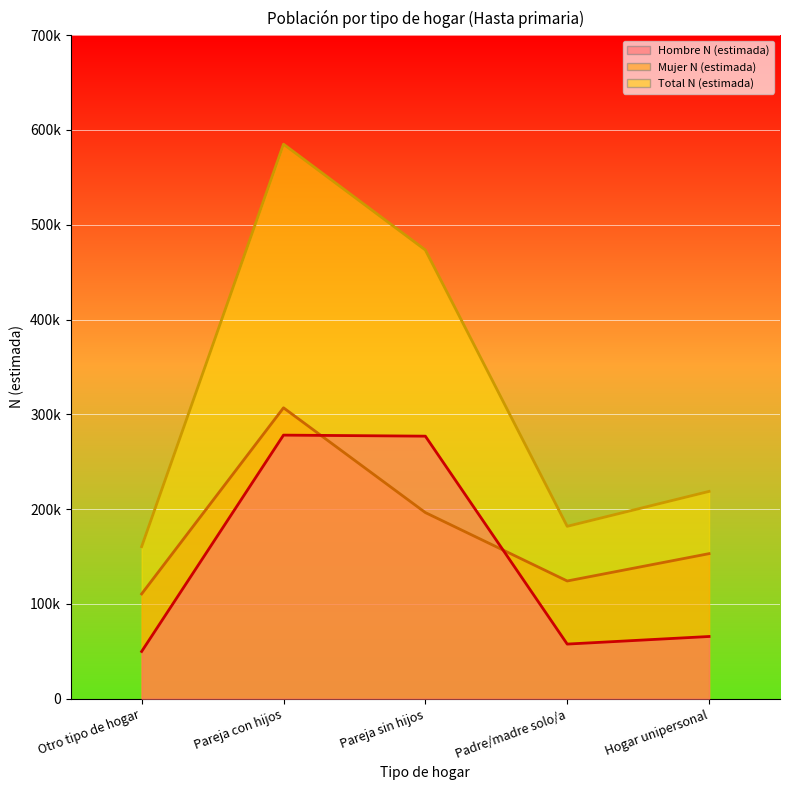

The value of Mujer N (estimada) at Otro tipo de hogar is 110590. True or false?

True